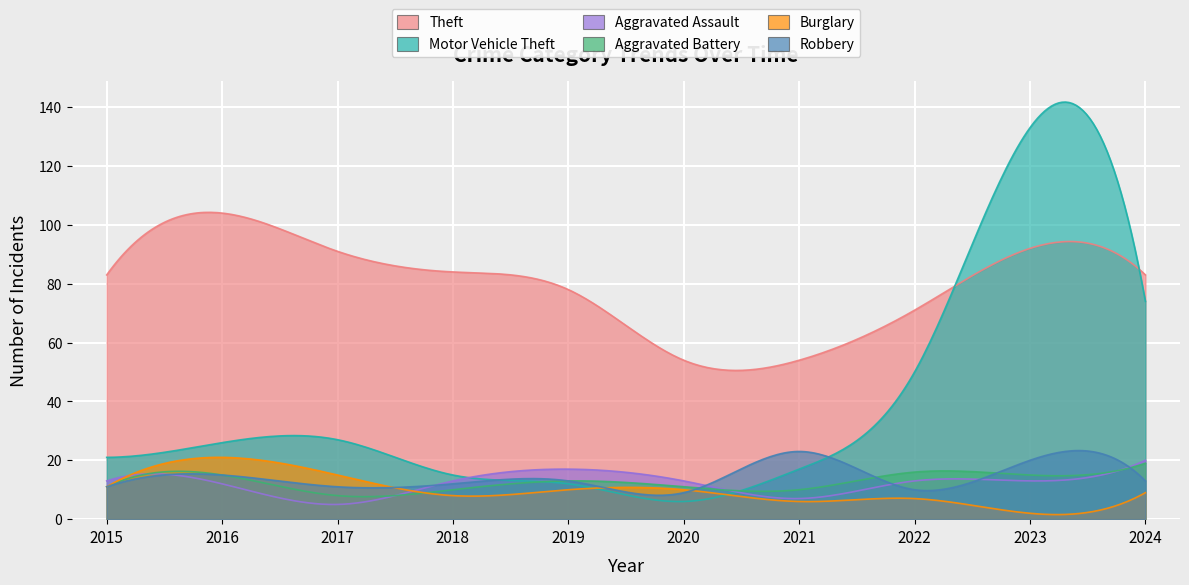

What is the sum of the Aggravated Battery values at 2019 and 2022?

29